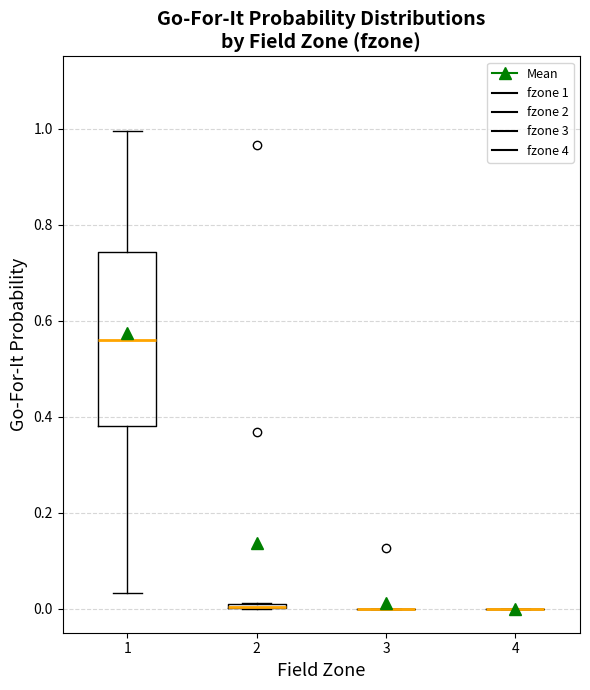

Comparing the boxes themselves (not the whiskers), which one is the tallest?

1